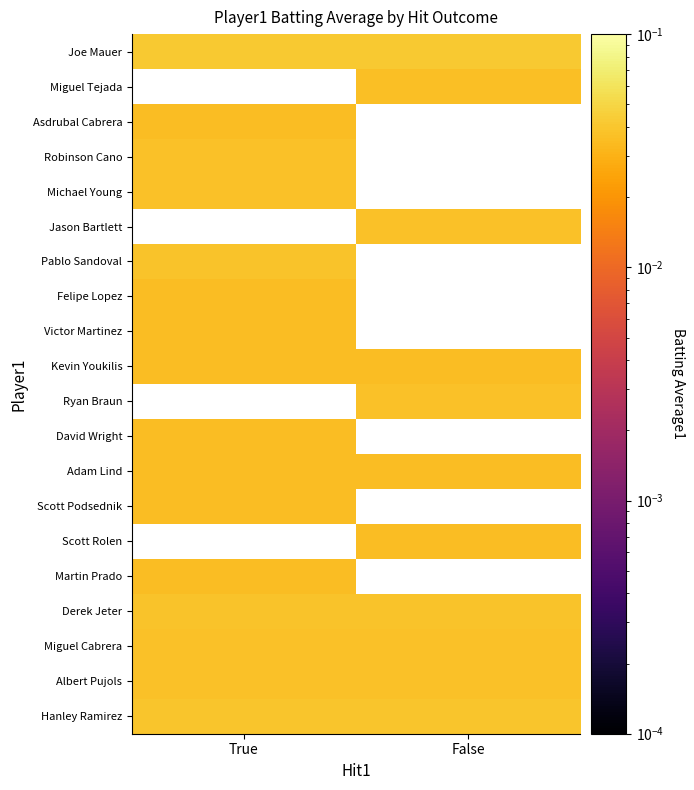

List the series in order of their peak value, highest first.

Hanley Ramirez, Derek Jeter, Albert Pujols, Miguel Cabrera, Scott Rolen, Scott Podsednik, Ryan Braun, Pablo Sandoval, Jason Bartlett, Michael Young, Robinson Cano, Asdrubal Cabrera, Miguel Tejada, Joe Mauer, Felipe Lopez, Martin Prado, David Wright, Adam Lind, Kevin Youkilis, Victor Martinez